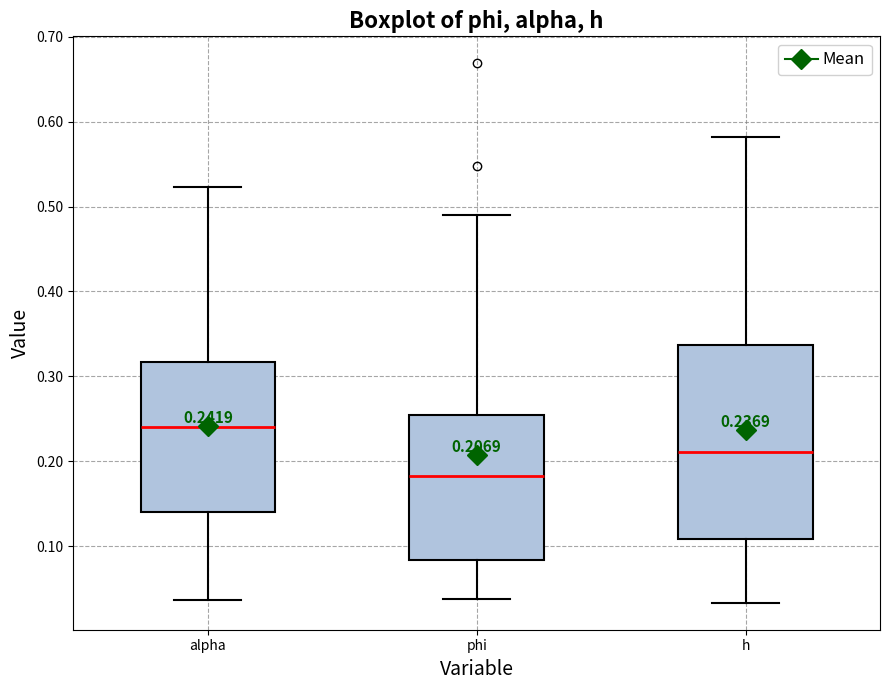

Which box has the lowest median line?

phi